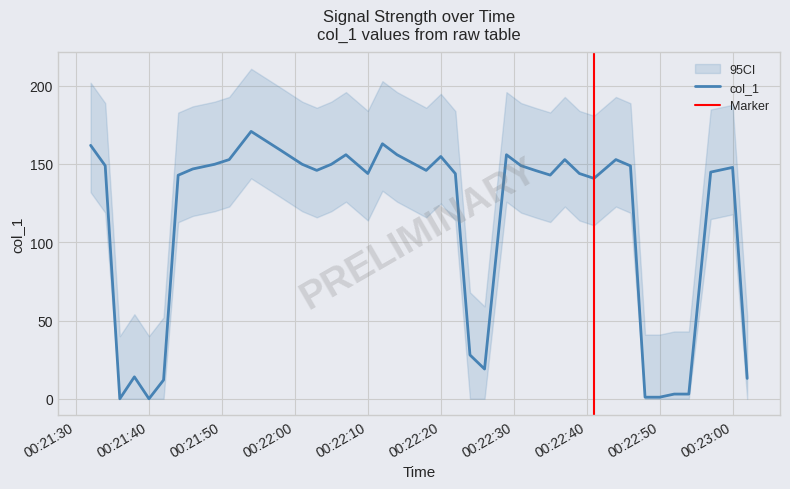

Is this an area chart (filled region under the line)?

No